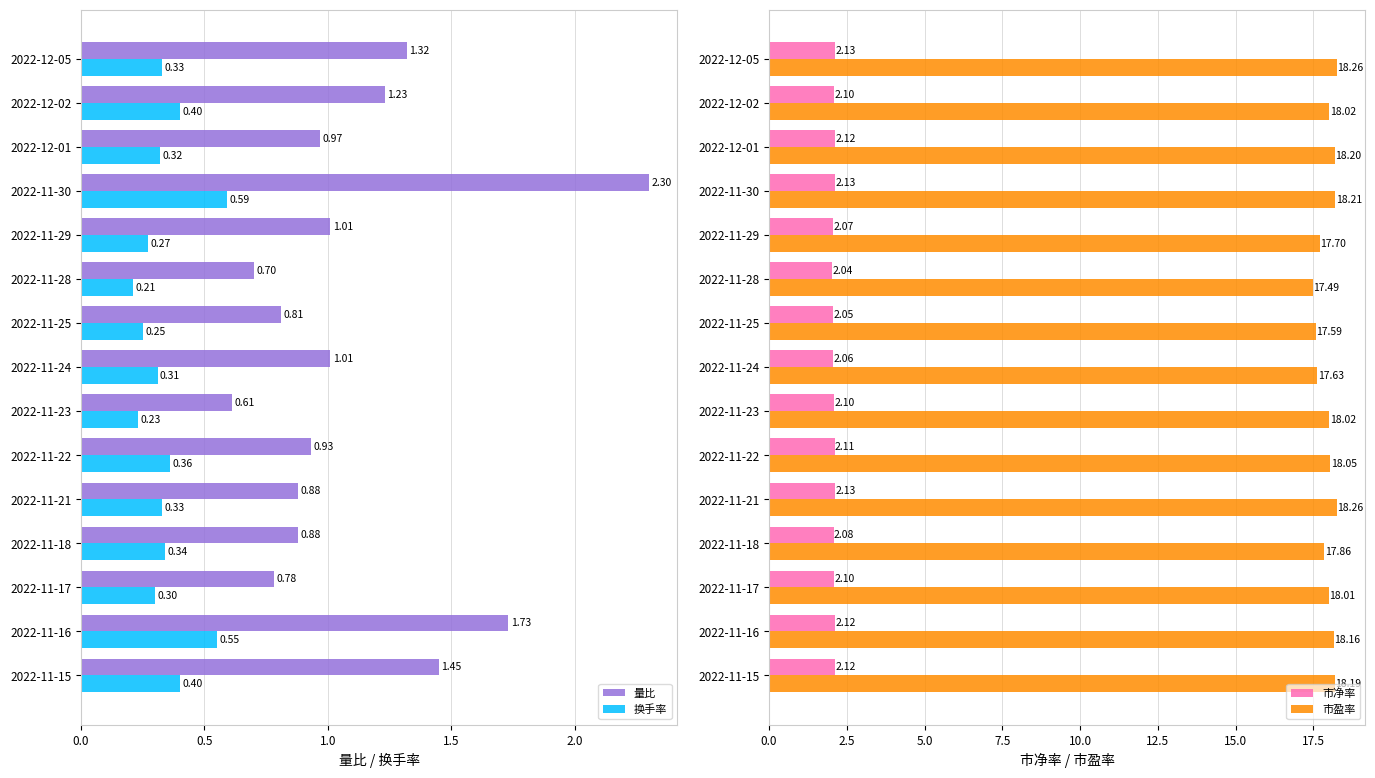

How many groups of bars are there?

15